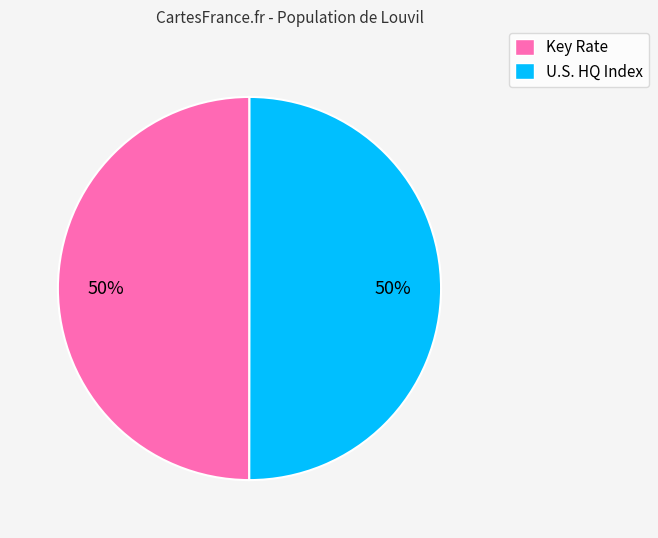

What is the ratio of the value at U.S. HQ Index to the value at Key Rate?

1.0